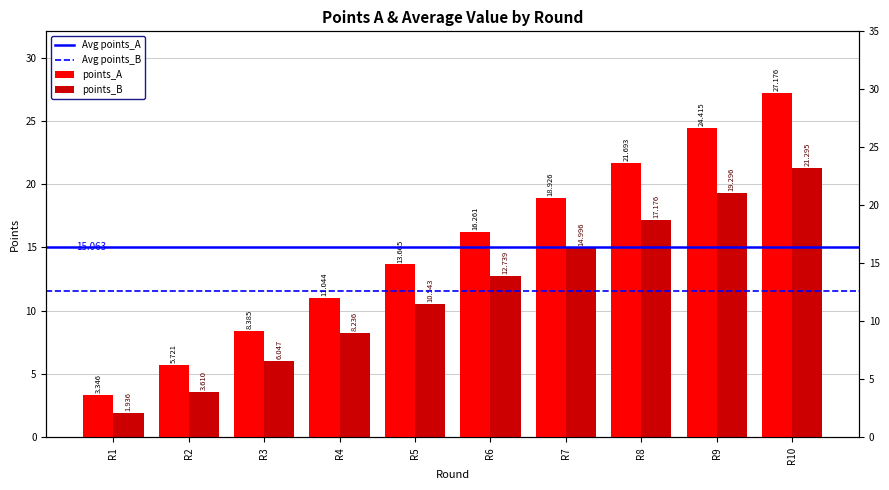

At which label does points_A first exceed 16?

R6